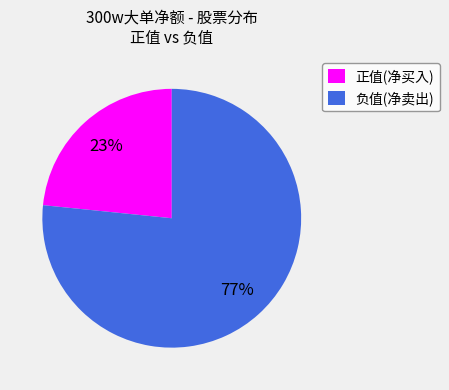

How many slices are in this pie chart?

2